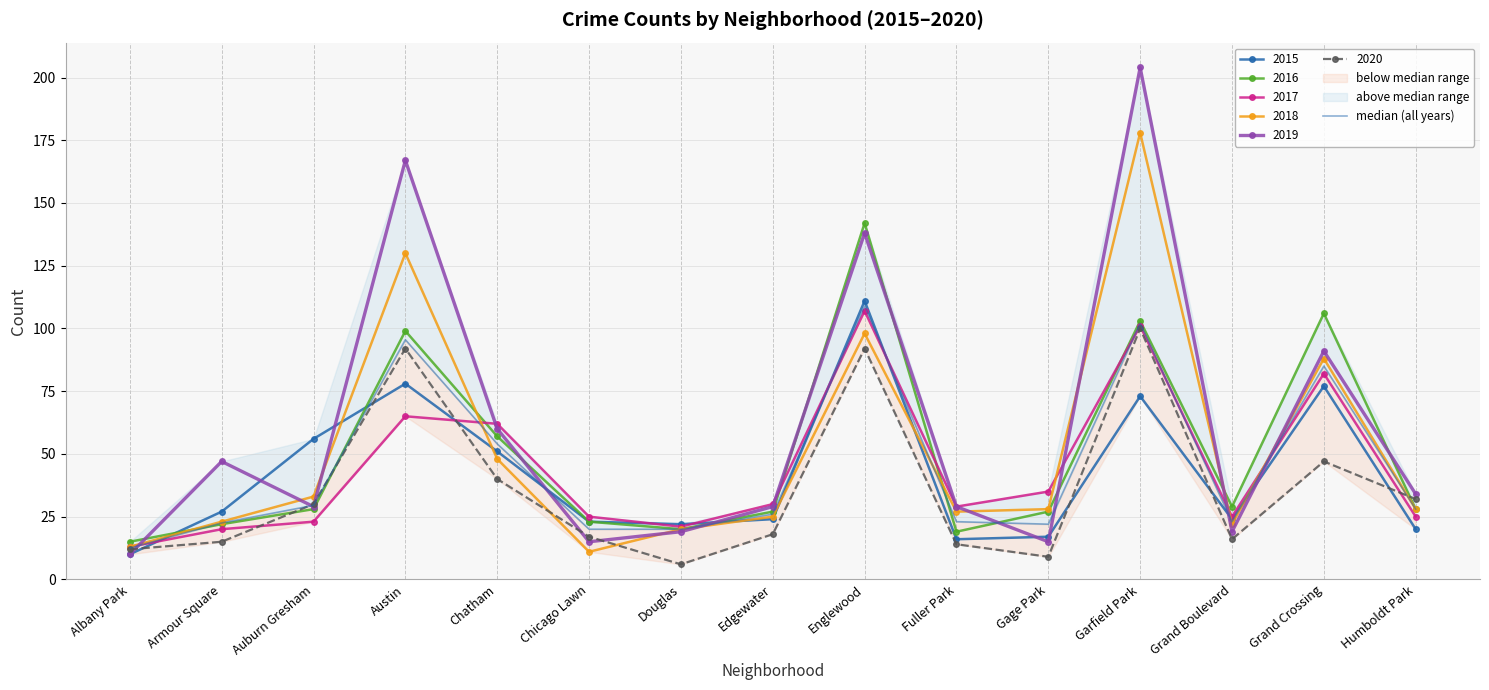

Which has a higher value, Austin or Auburn Gresham?

Austin